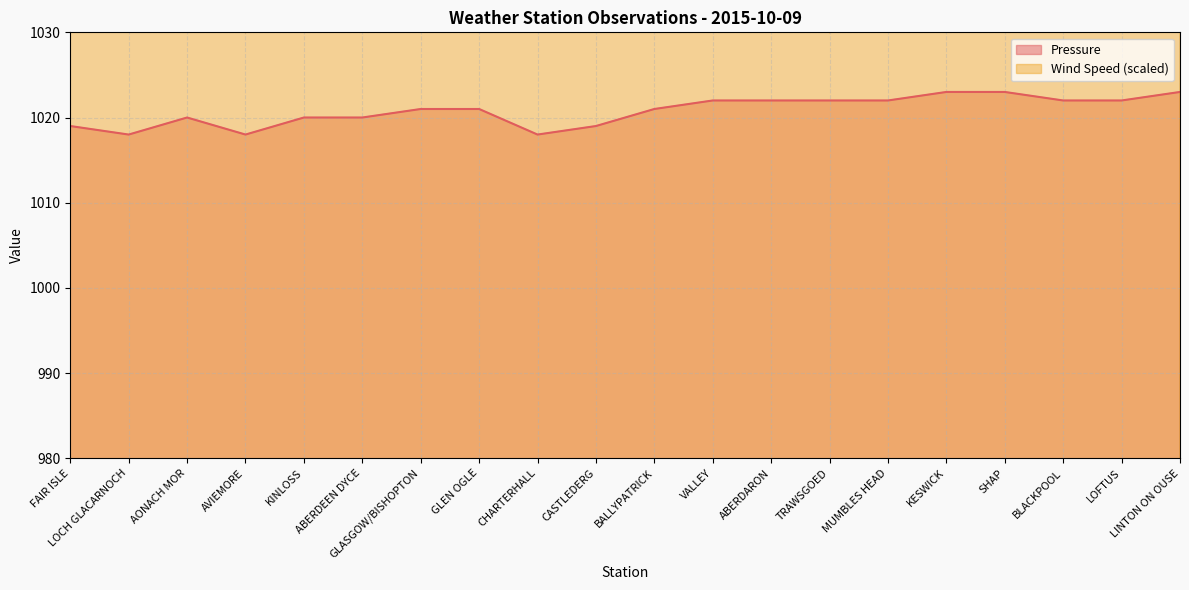

How many data points does each series have?

20